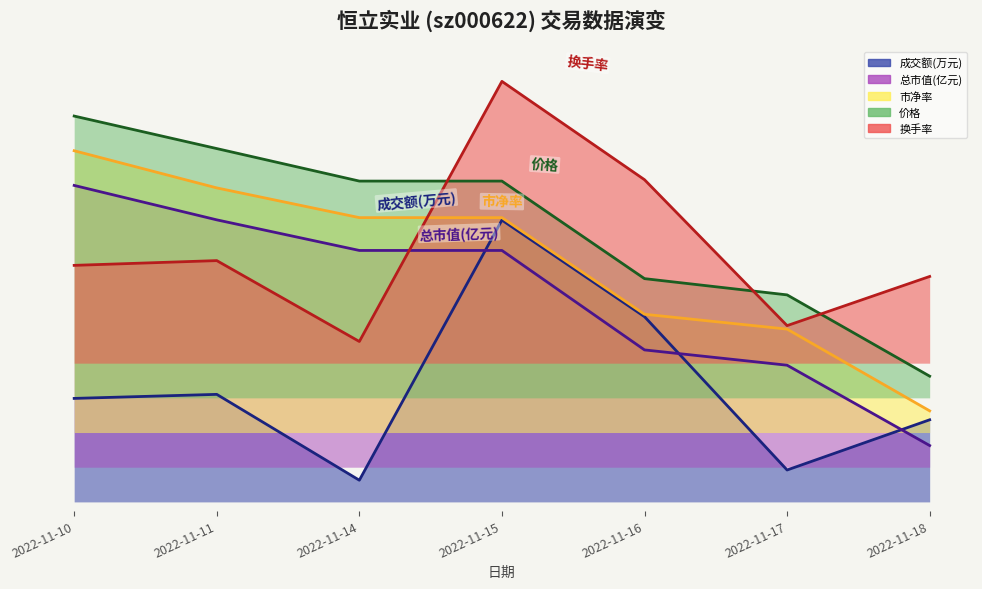

At which category is the sum across all series the highest?

2022-11-15